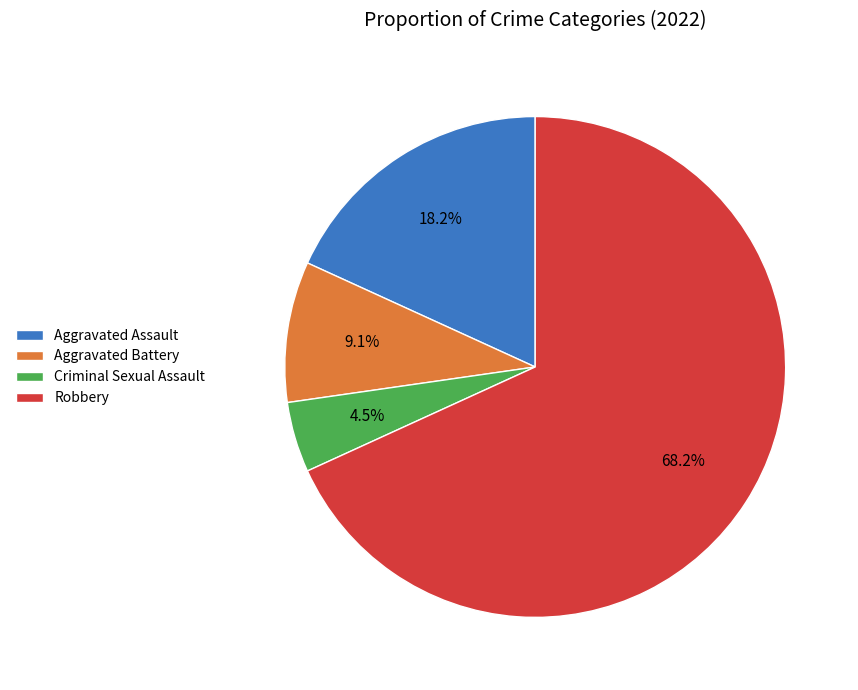

What is the ratio of the value at Robbery to the value at Aggravated Battery?

7.5